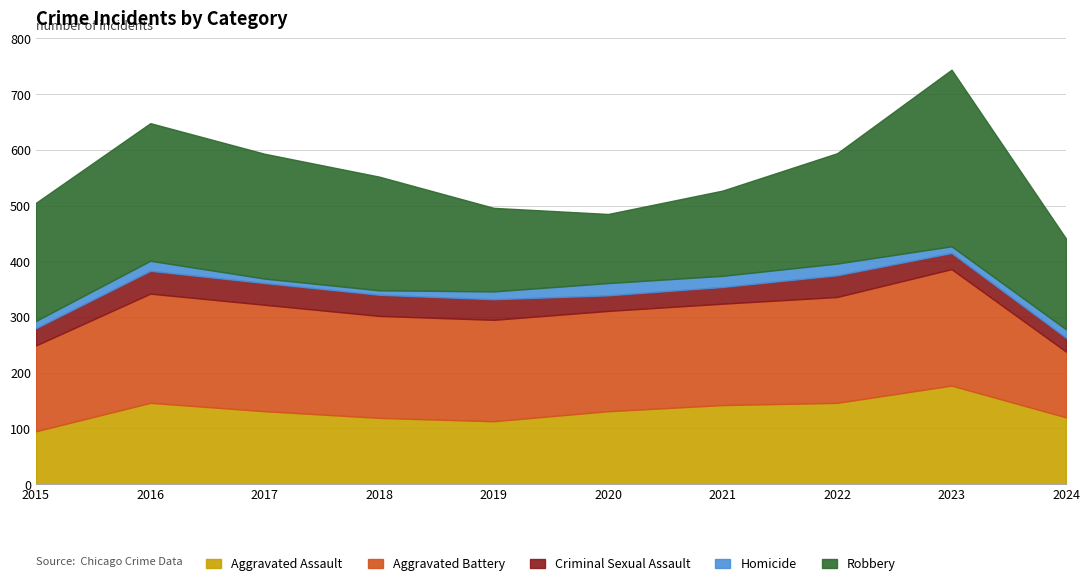

At which label does Aggravated Battery reach its peak?

2023